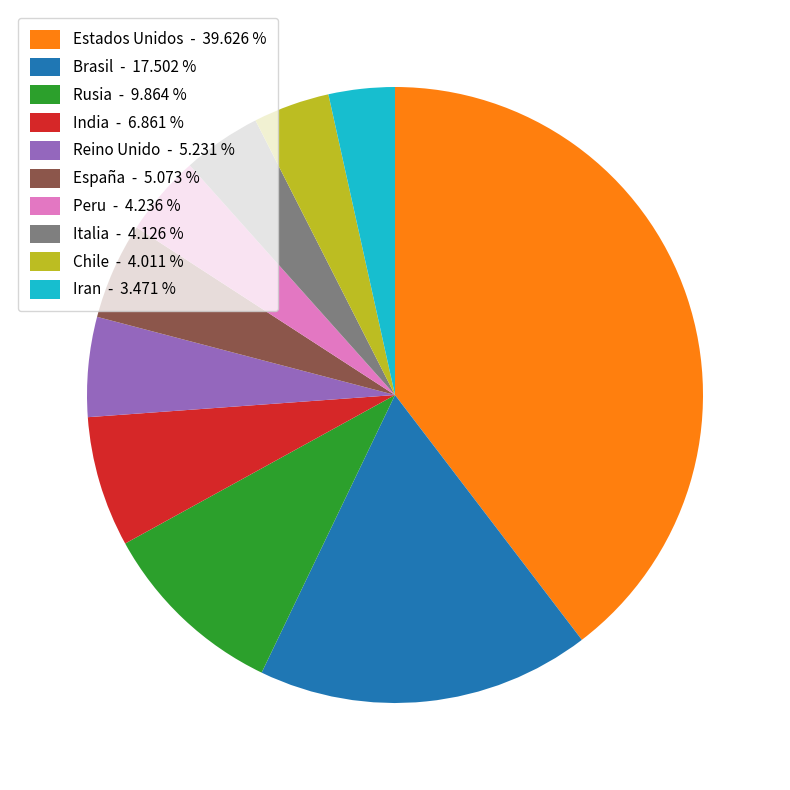

Do España - 5.073 % and Rusia - 9.864 % together represent more than half of the pie?

No